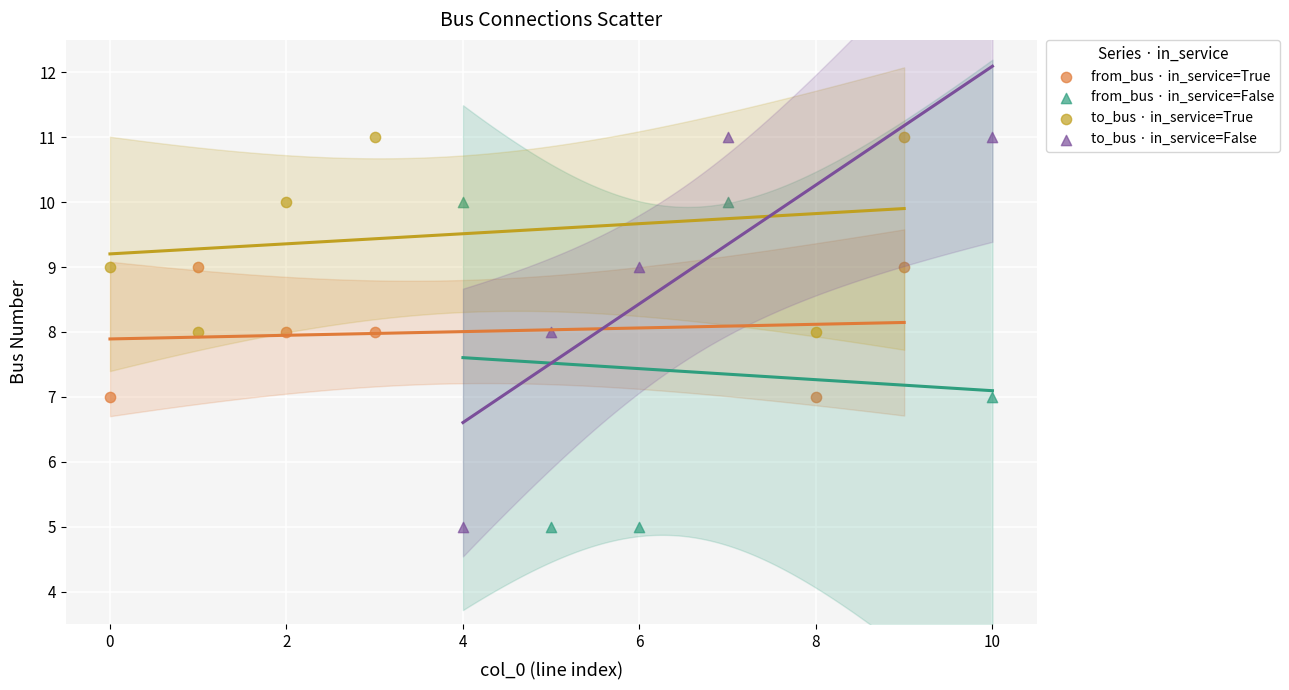

Which series has the widest spread of Y values?

to_bus · in_service=False